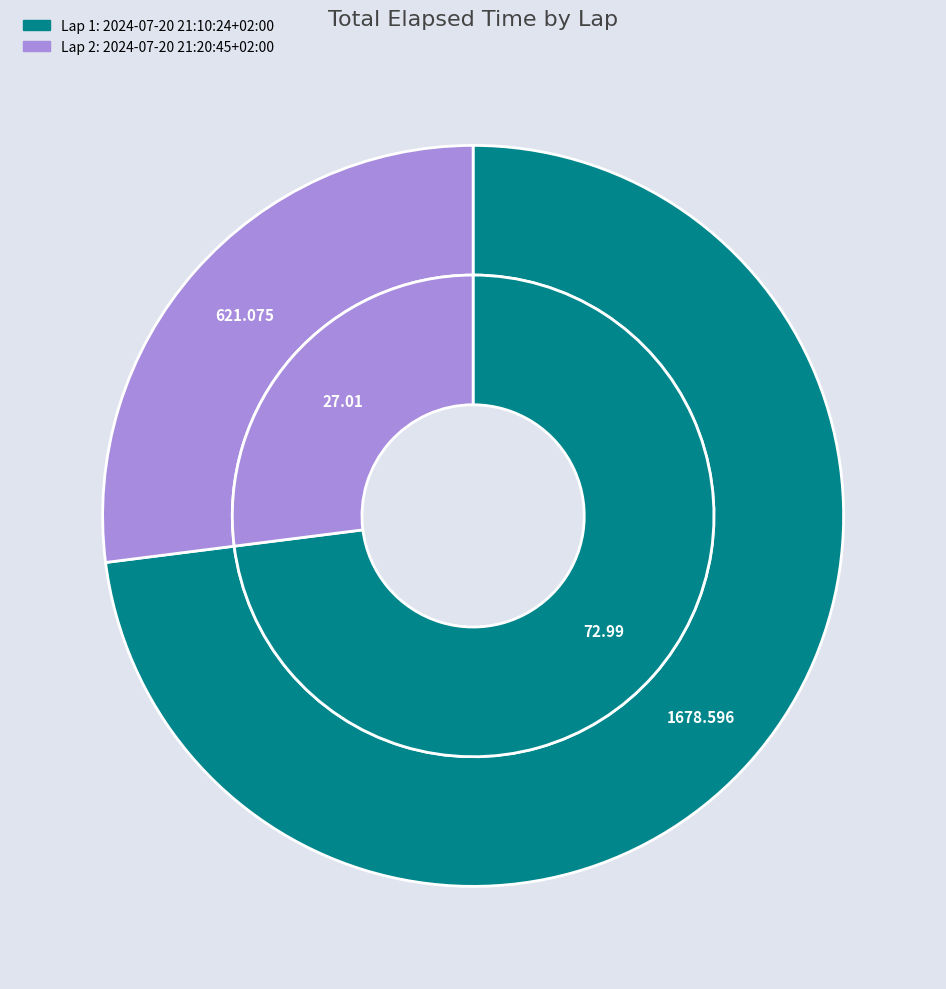

Which has a higher value, 2024-07-20 21:10:24+02:00 or 2024-07-20 21:20:45+02:00?

2024-07-20 21:10:24+02:00